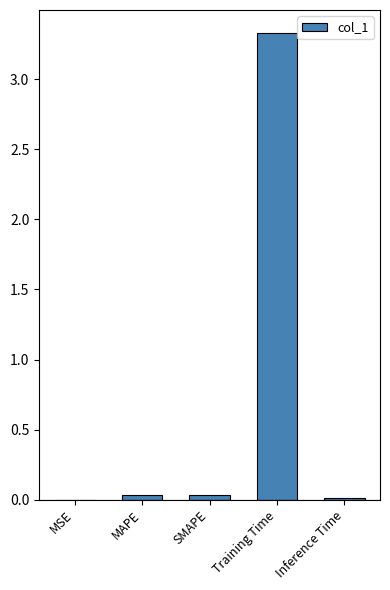

What is the maximum value shown in the chart?

3.3